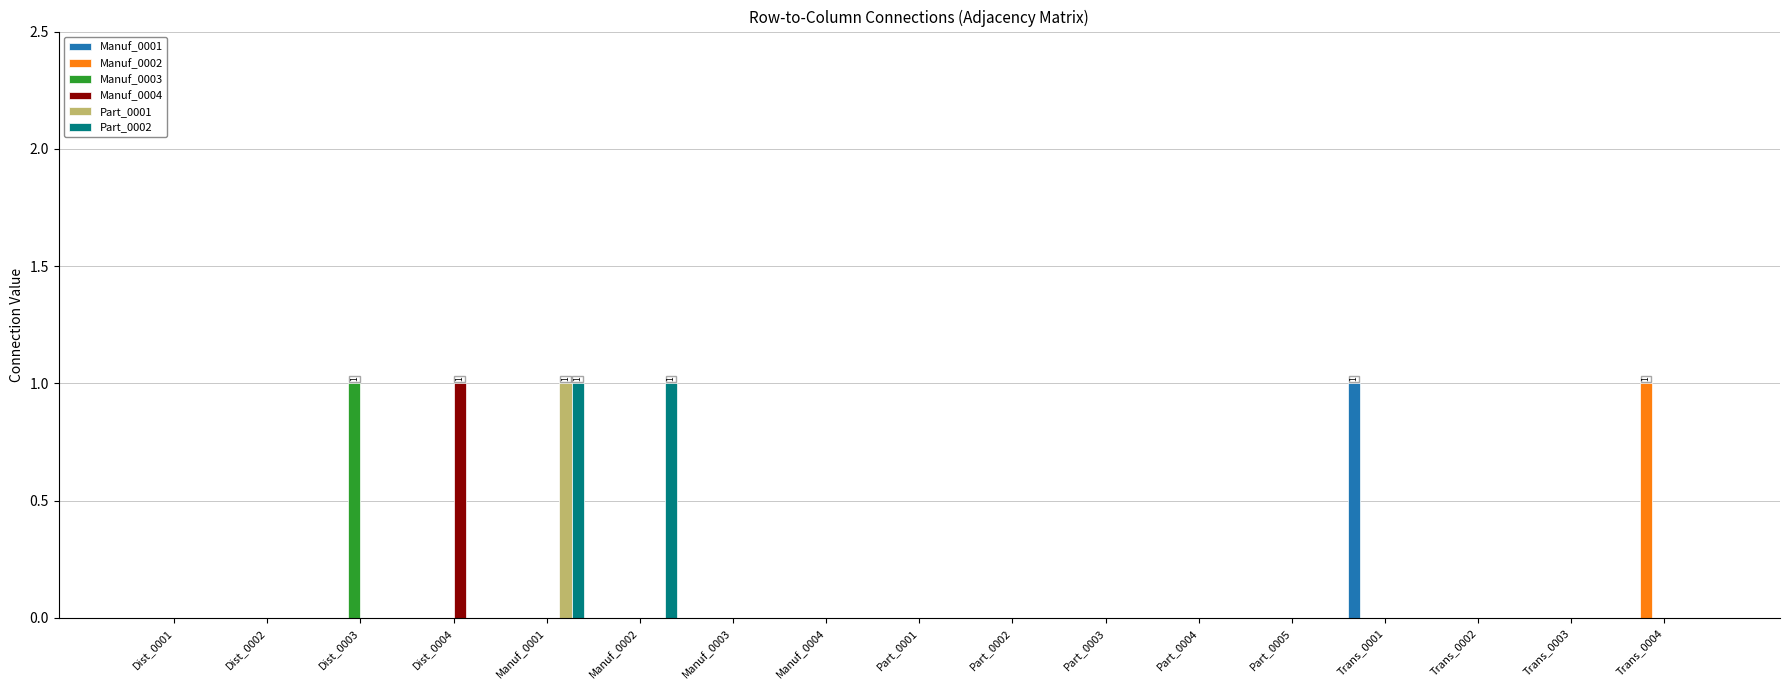

Which series has the largest total across all categories?

Part_0002